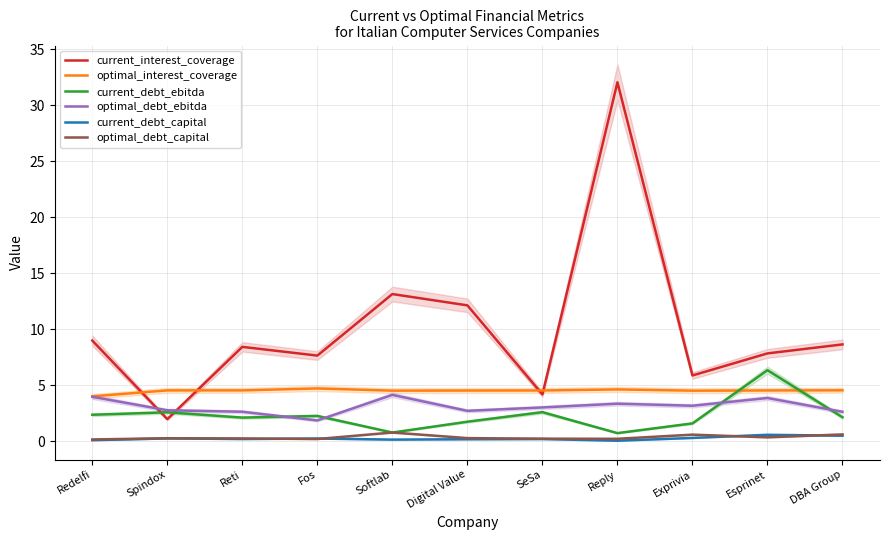

Read the current_interest_coverage value at Exprivia.

5.9